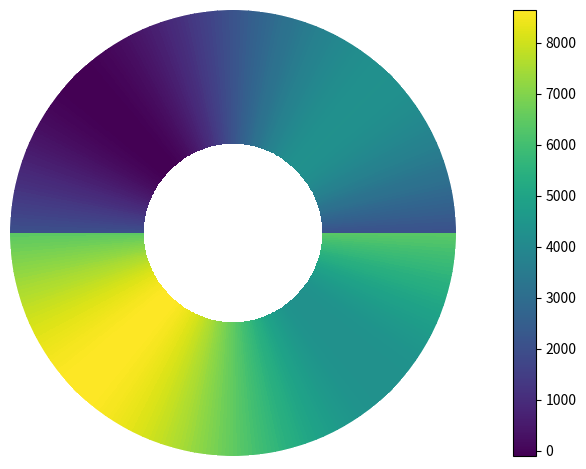

Count the 109466479 values in the range 2081 to 6458.

2